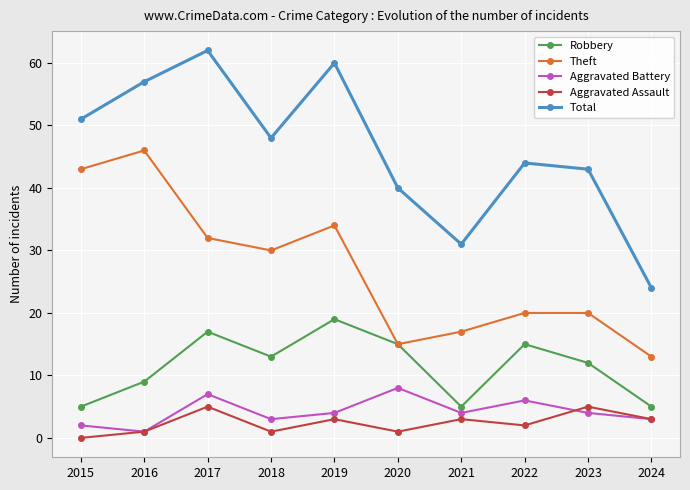

Reading left to right, what are all the values shown in this chart?

Robbery: 5	9	17	13	19	15	5	15	12	5
Theft: 43	46	32	30	34	15	17	20	20	13
Aggravated Battery: 2	1	7	3	4	8	4	6	4	3
Aggravated Assault: 0	1	5	1	3	1	3	2	5	3
Total: 51	57	62	48	60	40	31	44	43	24